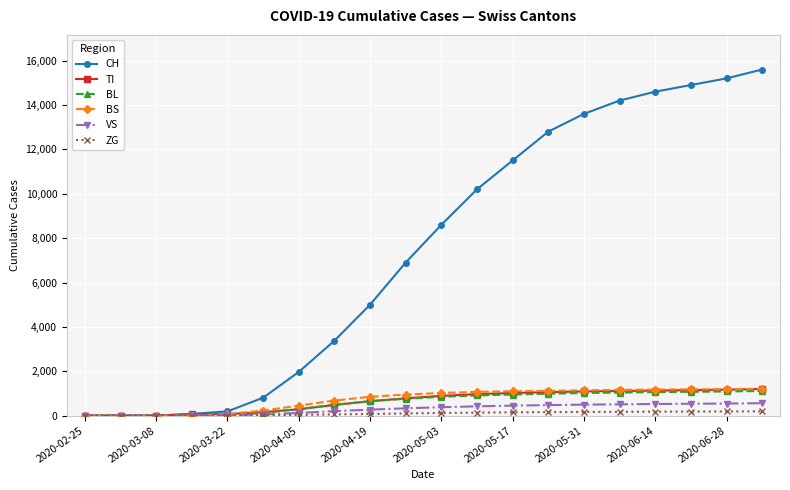

What is the maximum value shown in the chart?

15600